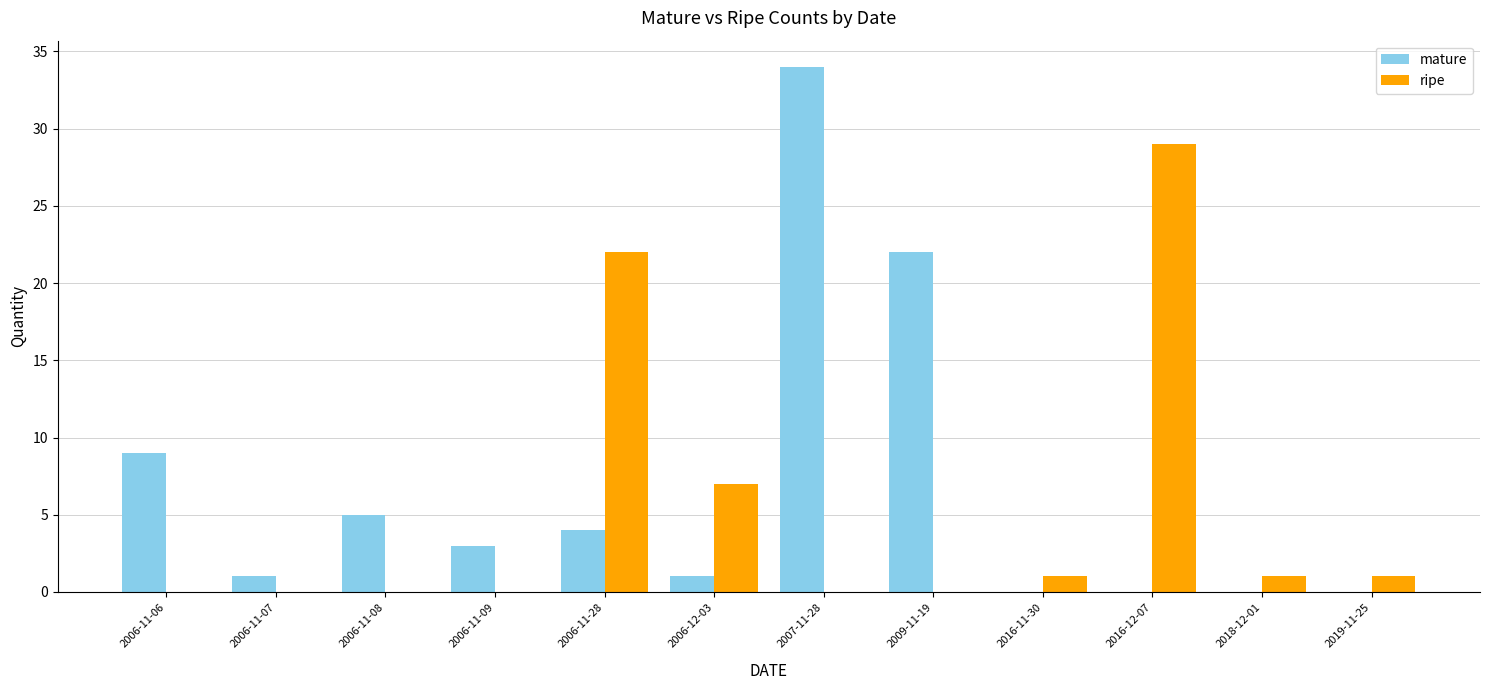

At which category is the sum across all series the highest?

2007-11-28